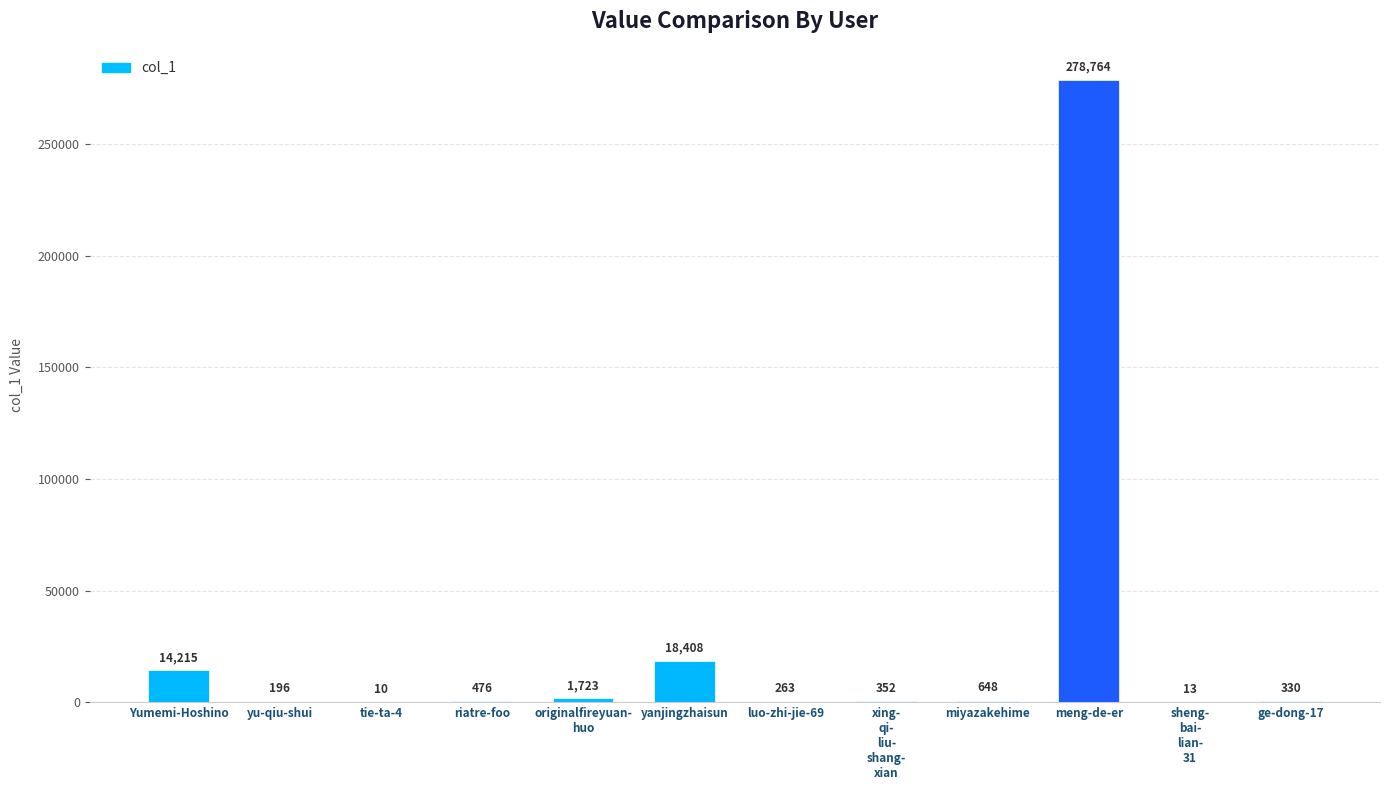

What is the average value?

26283